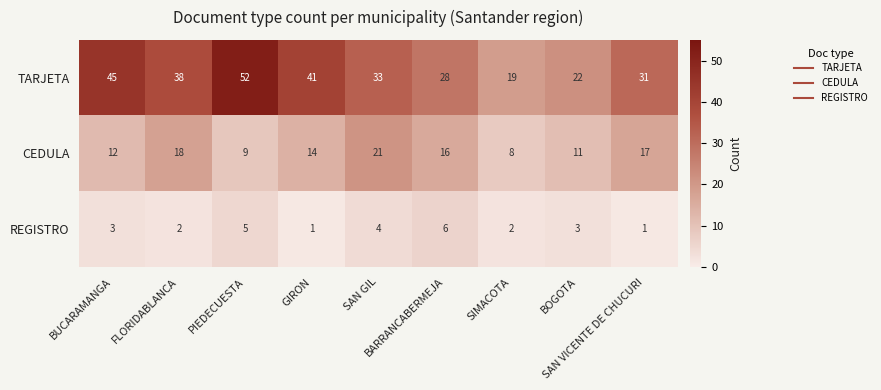

What is the sum of all REGISTRO values?

27